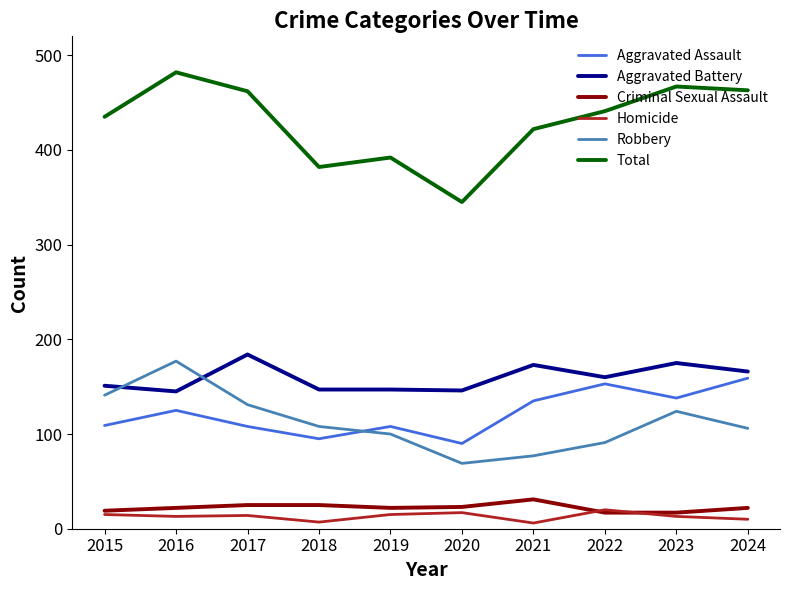

At which category does the chart reach its peak across all series?

2016